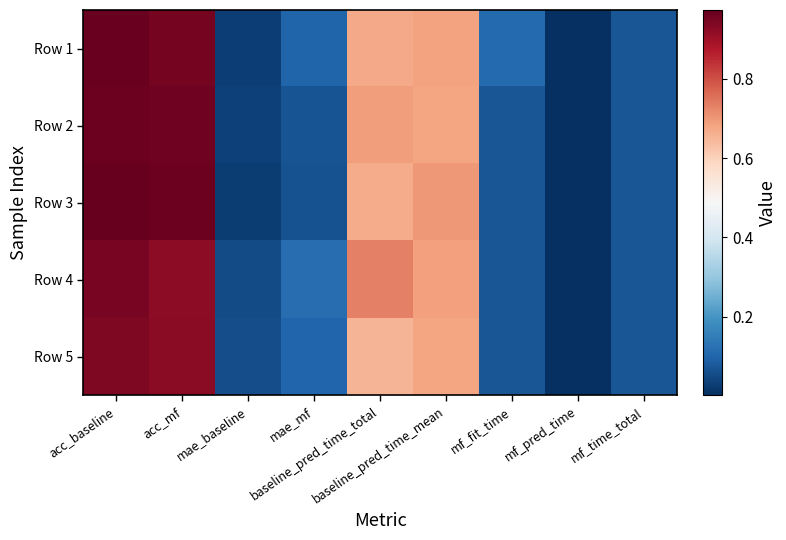

Count the number of categories in the chart.

9